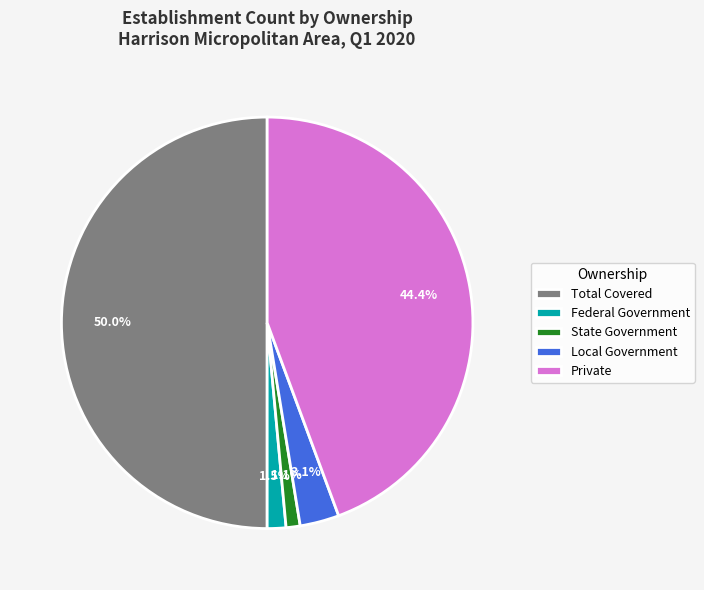

Does State Government represent more than half of the total?

No